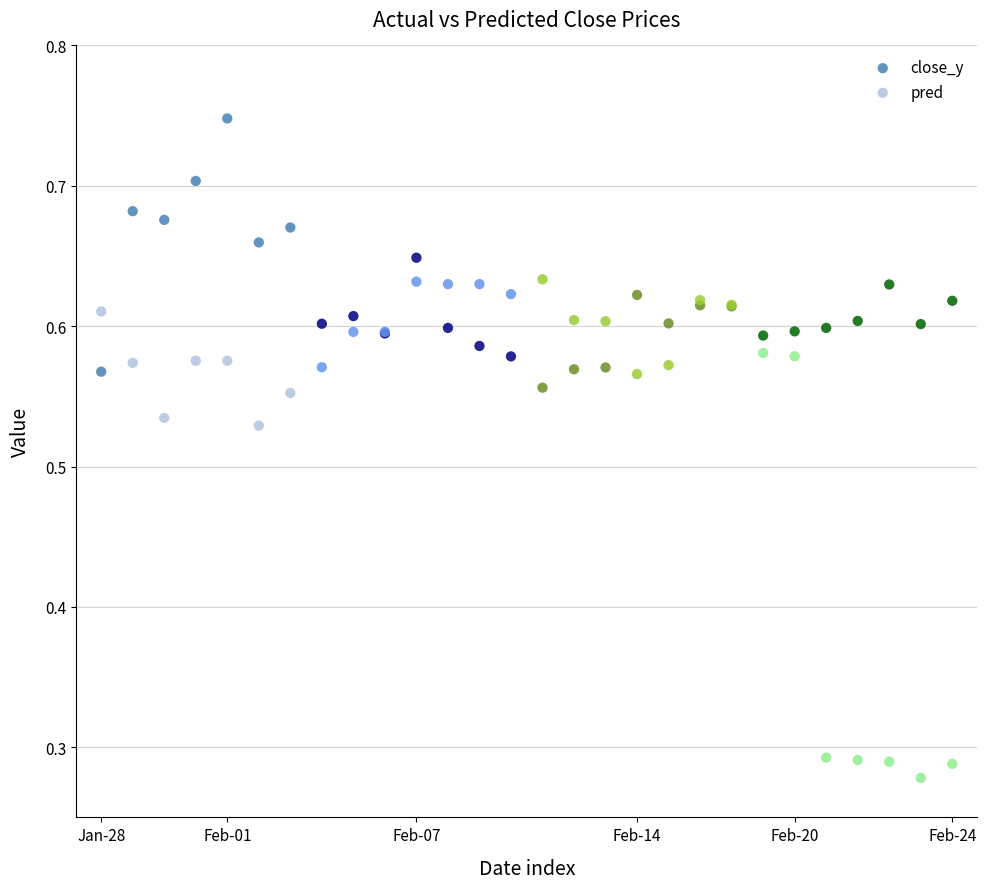

Which series has the widest spread of Y values?

pred